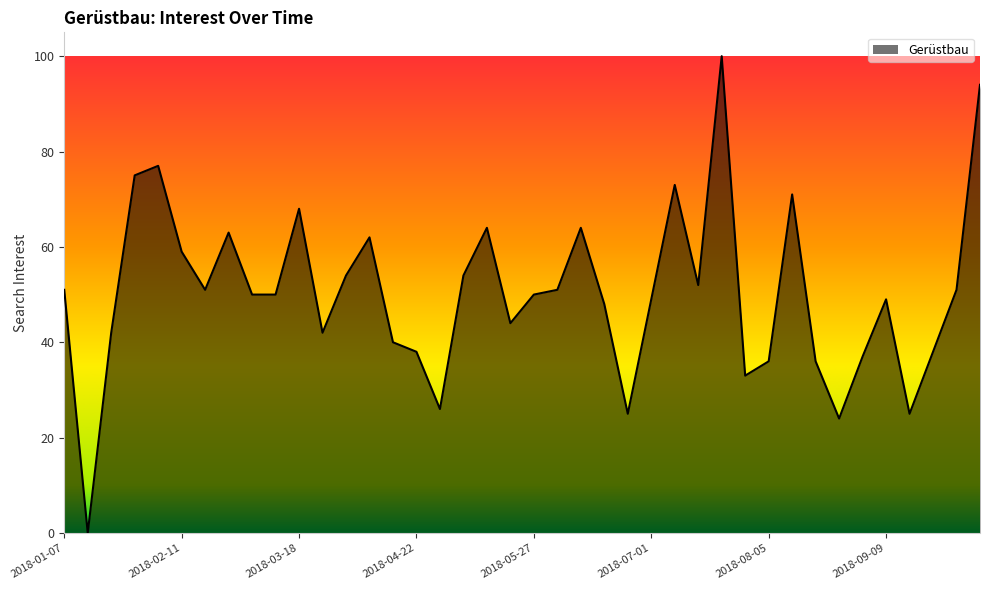

What is the maximum value shown in the chart?

100